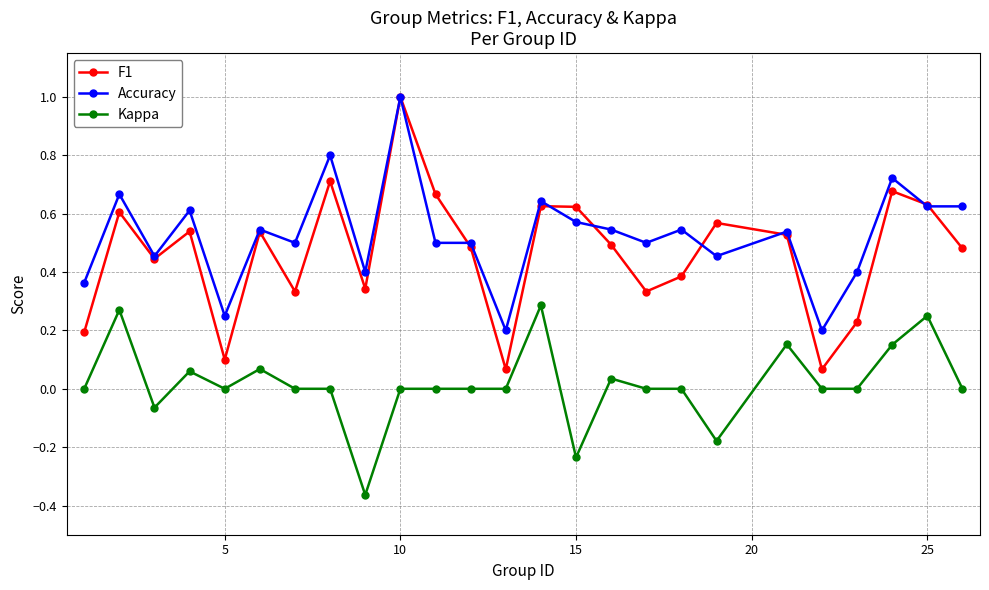

True or false: Kappa and F1 cross at least once.

False